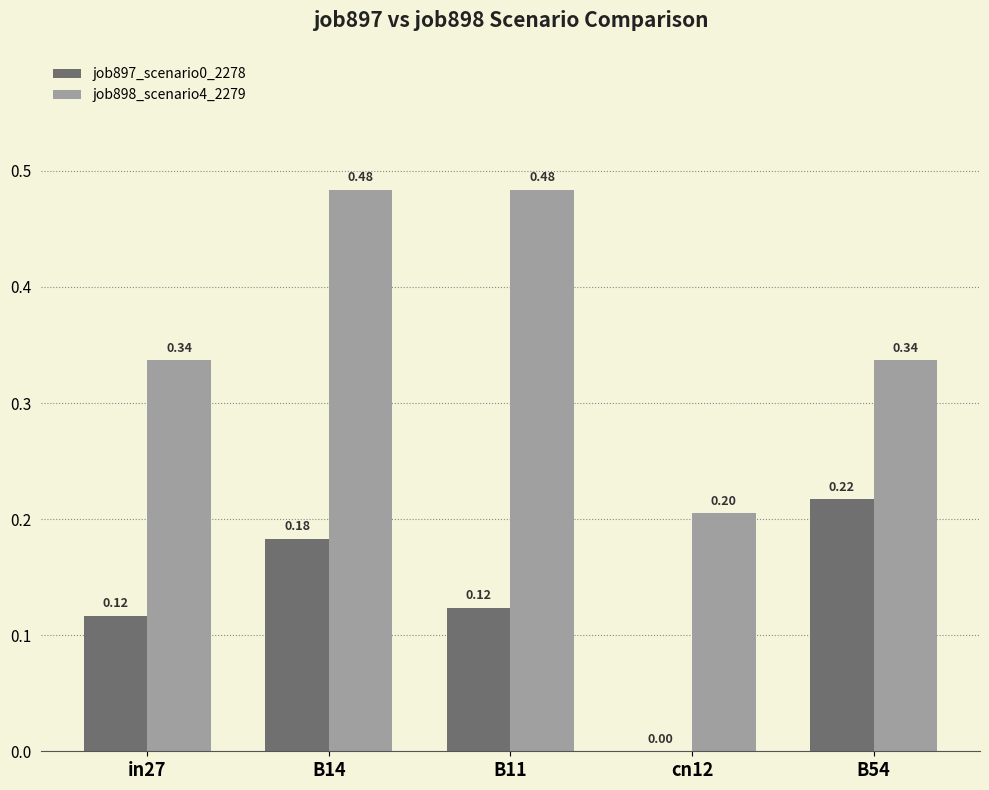

At which category is the sum across all series the highest?

B14